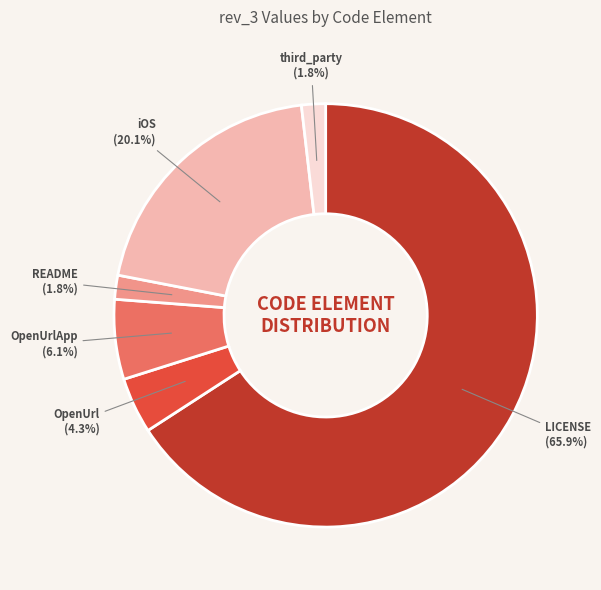

Which category accounts for the majority?

LICENSE